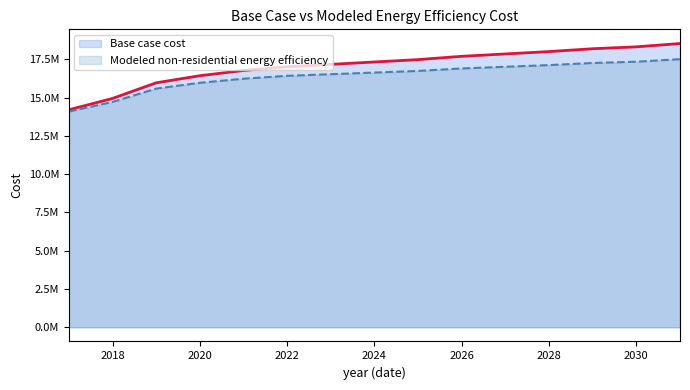

Reading left to right, extract all data points from this chart.

Base case cost: 2017=14202763.5	2018=14944464.7	2019=15964303.8	2020=16427867.0	2021=16767813.4	2022=17015047.1	2023=17169568.2	2024=17324089.3	2025=17478610.3	2026=17694939.9	2027=17849460.9	2028=18003982.0	2029=18189407.3	2030=18313024.2	2031=18529353.7
Modeled non-residential energy efficiency: 2017=14088823.0	2018=14712855.3	2019=15585064.0	2020=15963400.0	2021=16232600.4	2022=16420129.1	2023=16525967.8	2024=16632546.6	2025=16739848.0	2026=16902820.3	2027=17011516.7	2028=17120886.1	2029=17258395.3	2030=17341581.3	2031=17507841.7